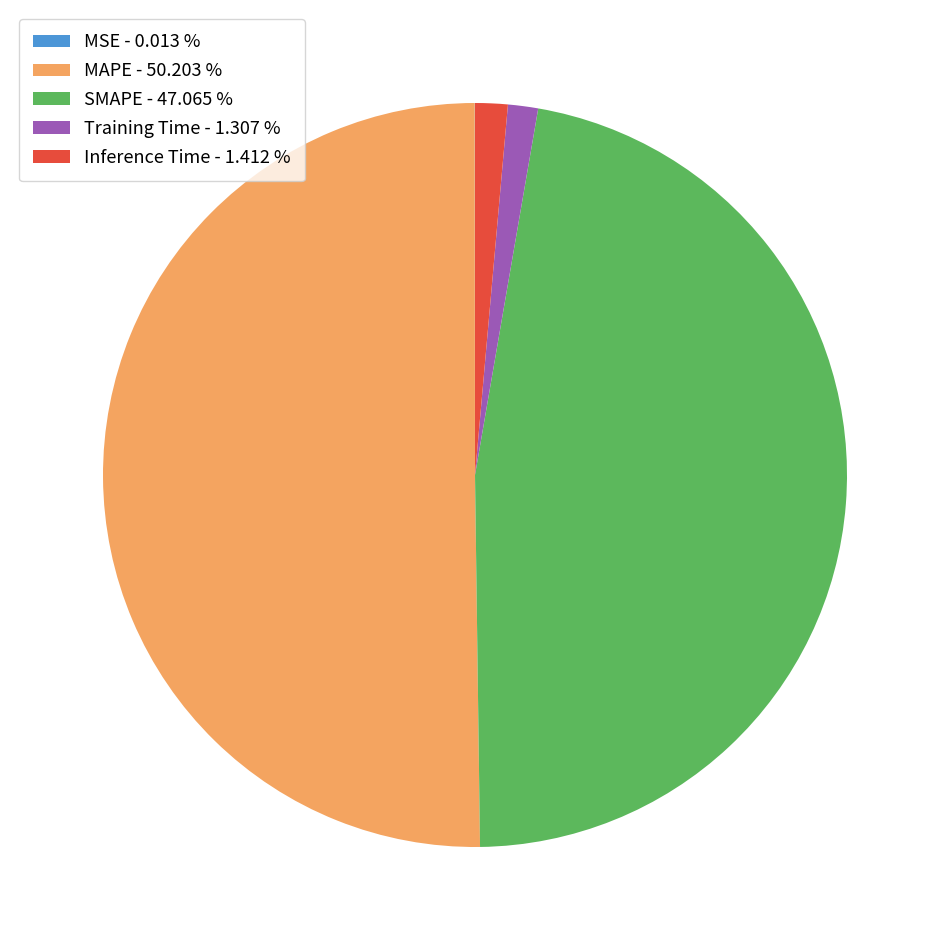

Combined, do SMAPE - 47.065 % and Inference Time - 1.412 % account for over 50%?

No